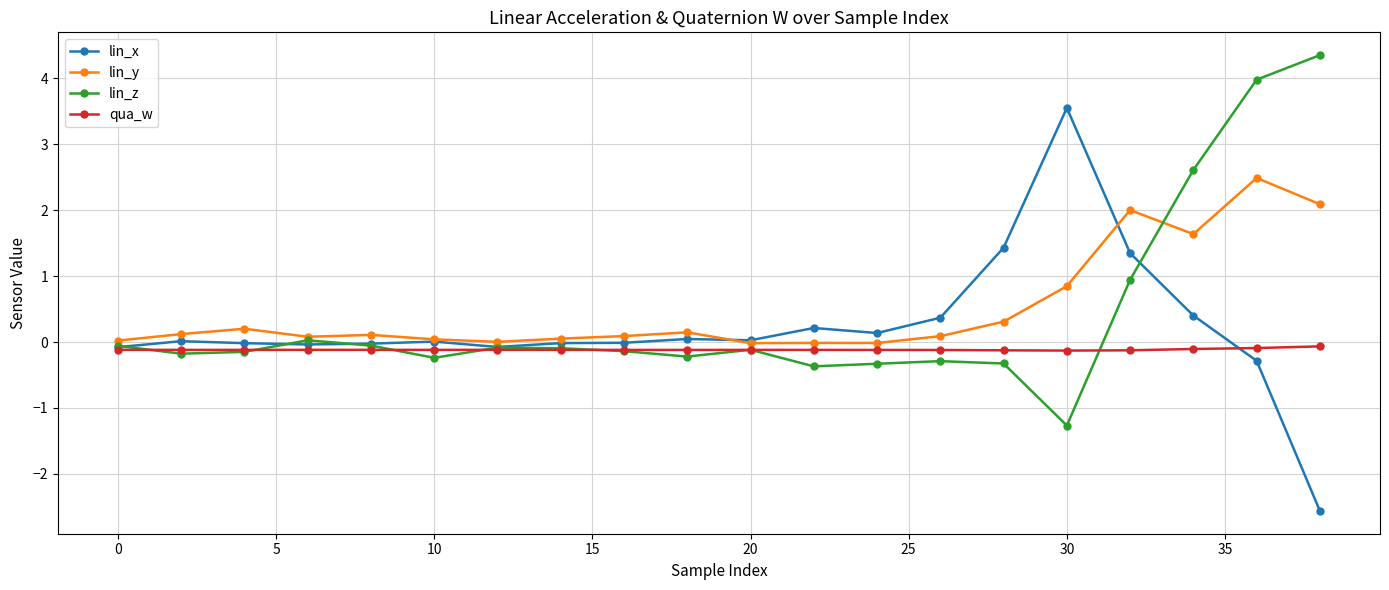

Rank the series by their maximum value, from lowest to highest.

qua_w, lin_y, lin_x, lin_z